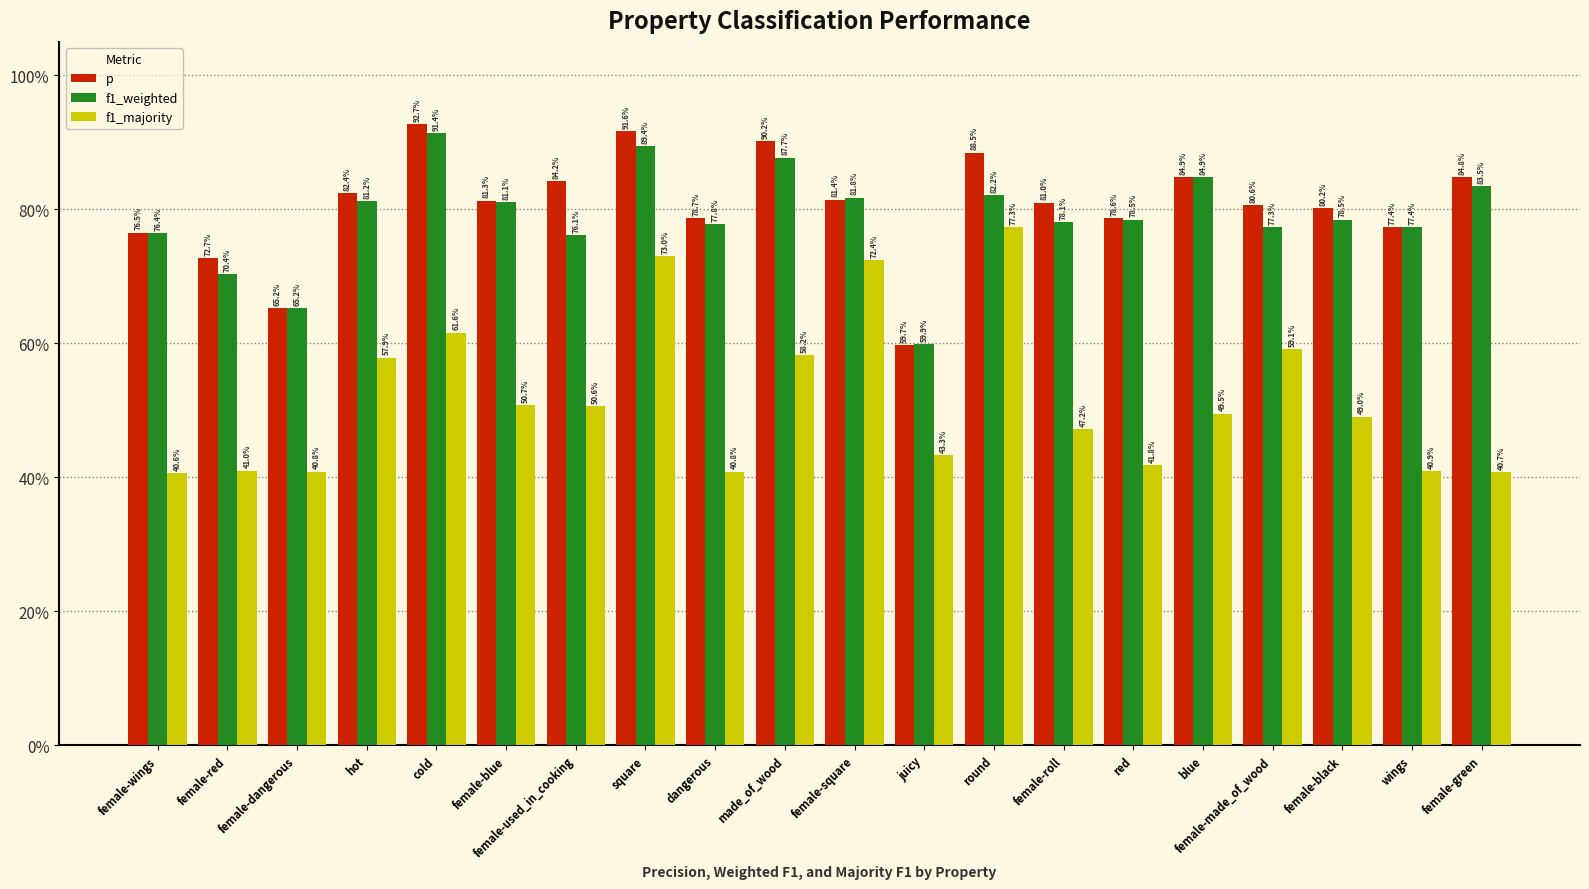

Reading left to right, transcribe all the data shown in this chart.

p: 0.8	0.7	0.7	0.8	0.9	0.8	0.8	0.9	0.8	0.9	0.8	0.6	0.9	0.8	0.8	0.8	0.8	0.8	0.8	0.8
f1_weighted: 0.8	0.7	0.7	0.8	0.9	0.8	0.8	0.9	0.8	0.9	0.8	0.6	0.8	0.8	0.8	0.8	0.8	0.8	0.8	0.8
f1_majority: 0.4	0.4	0.4	0.6	0.6	0.5	0.5	0.7	0.4	0.6	0.7	0.4	0.8	0.5	0.4	0.5	0.6	0.5	0.4	0.4